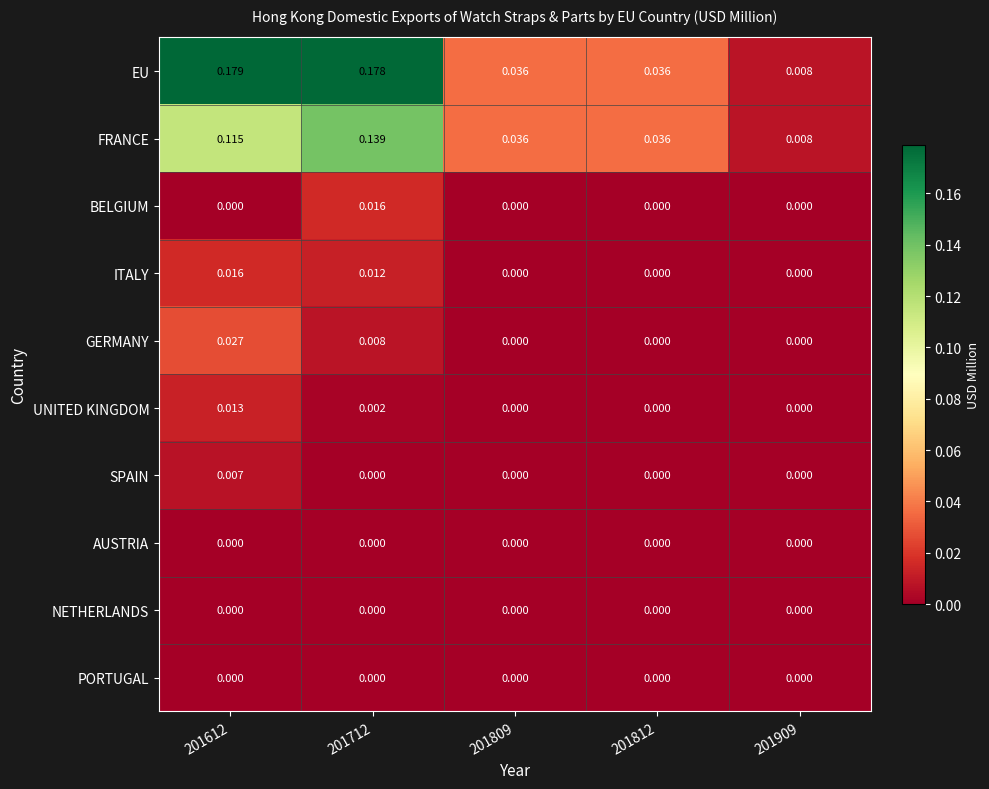

At how many categories does at least one series exceed 0?

5